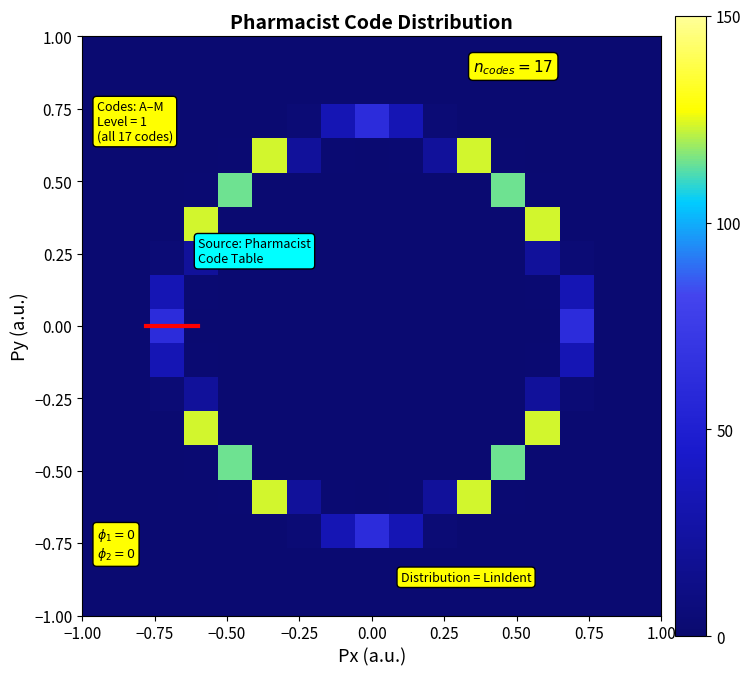

What is the minimum value shown in the chart?

2.0